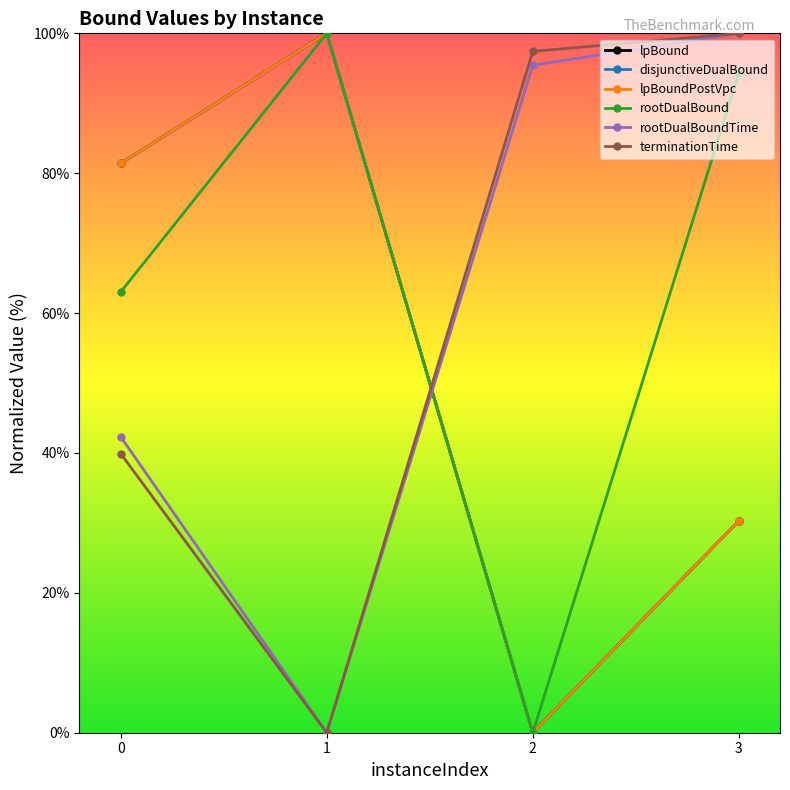

At 1, list the series in order from smallest to largest.

rootDualBoundTime, terminationTime, lpBound, disjunctiveDualBound, lpBoundPostVpc, rootDualBound